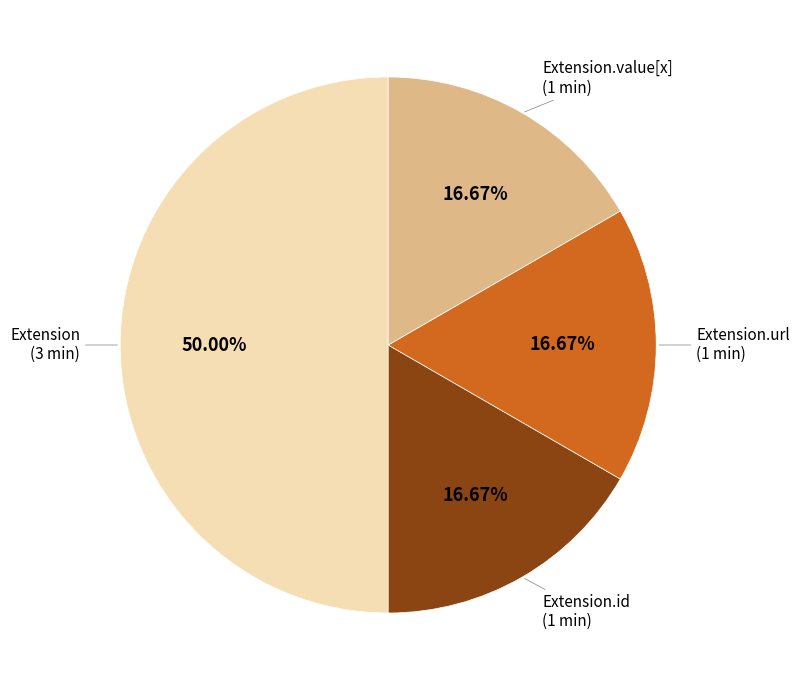

Count the number of slices in the pie.

4